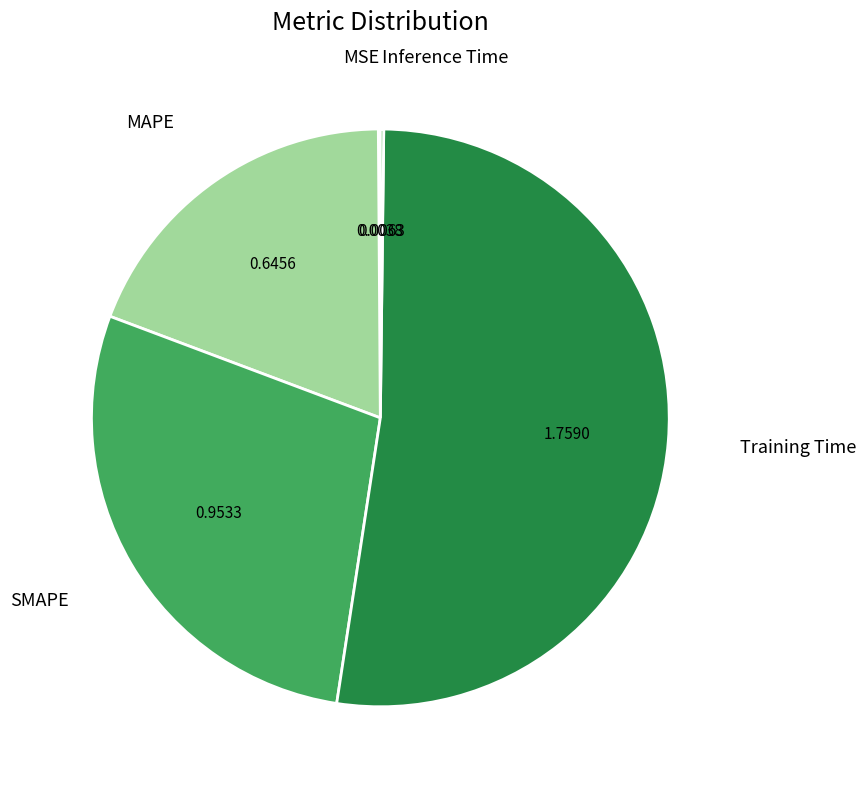

Is there a majority slice in this chart?

Yes